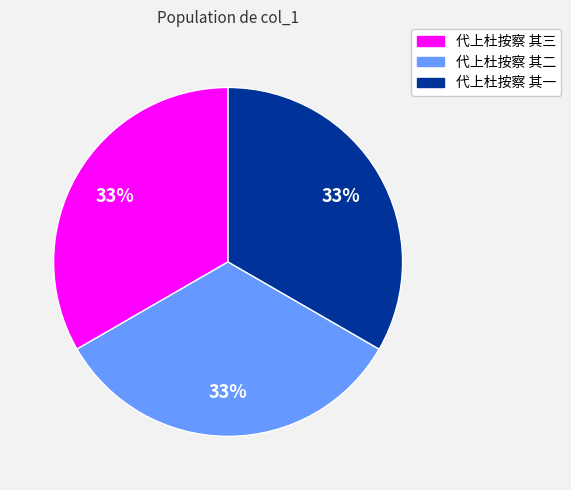

Count the number of slices in the pie.

3